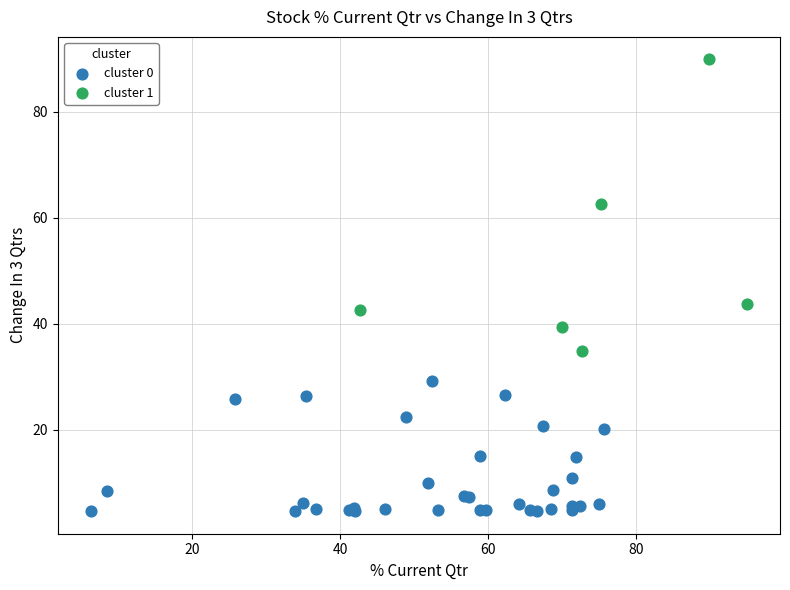

Which series contains the highest Y value?

cluster 1